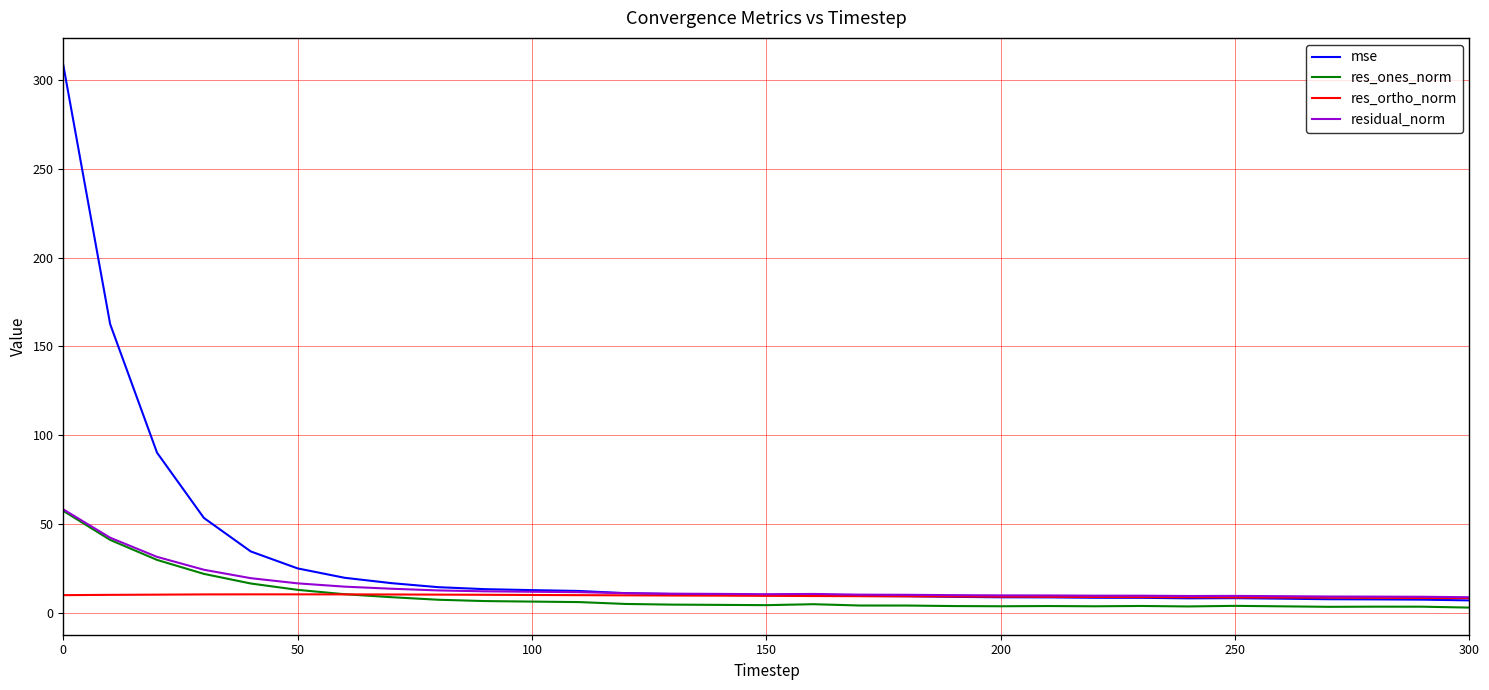

What is the maximum value for res_ortho_norm?

10.4